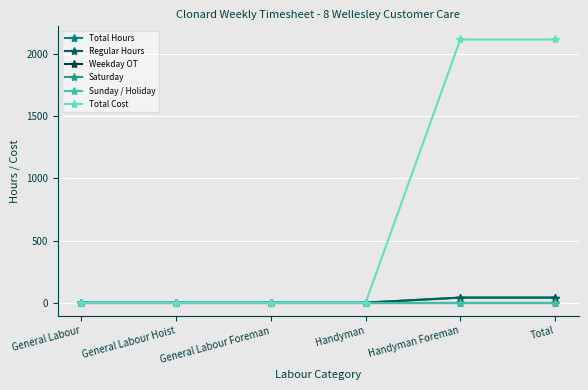

What is the label of the 5th point from the right?

General Labour Hoist